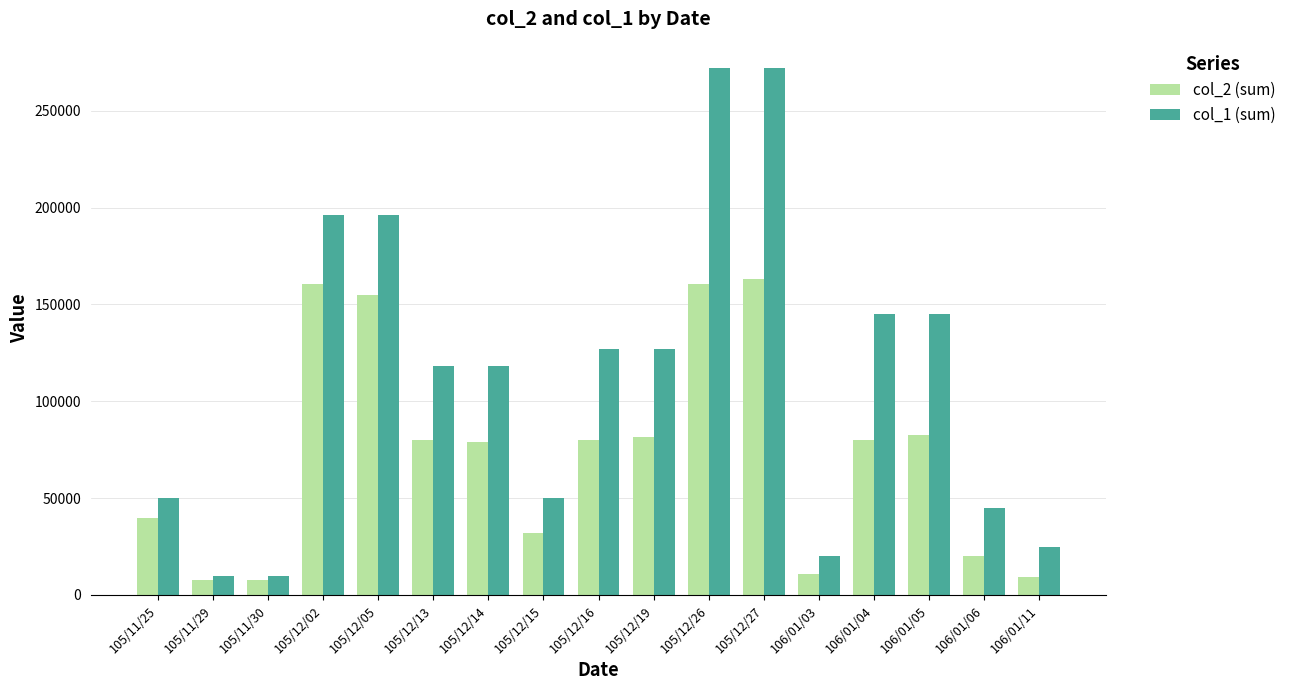

What is the label of the 3rd bar from the right?

106/01/05